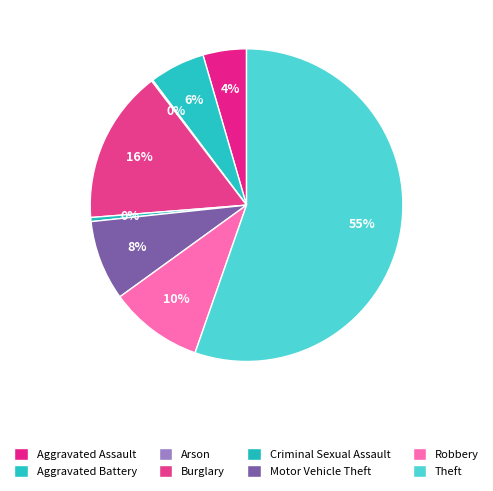

Which category has the biggest portion of the pie?

Theft